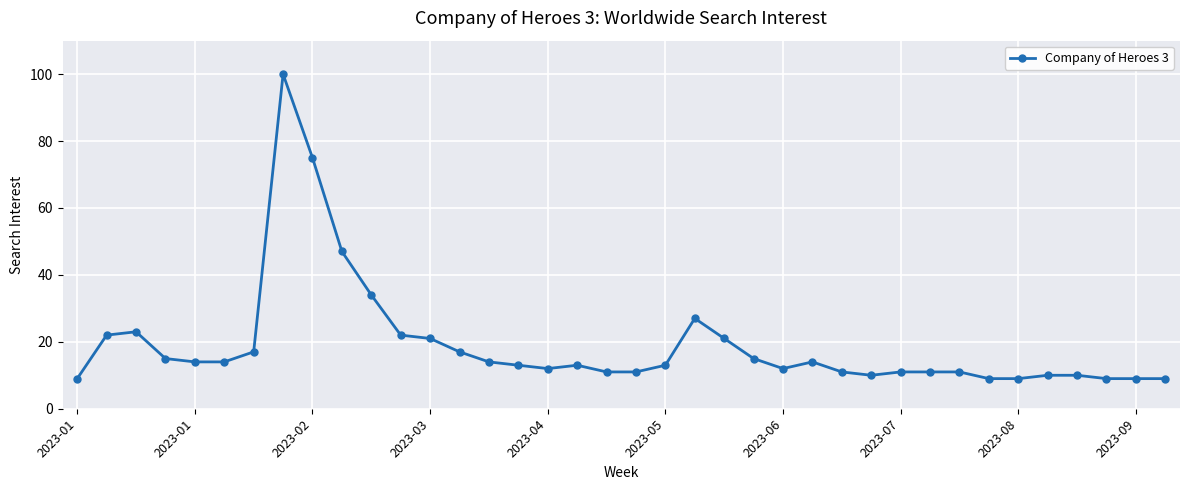

What is the difference between the maximum and minimum values?

91